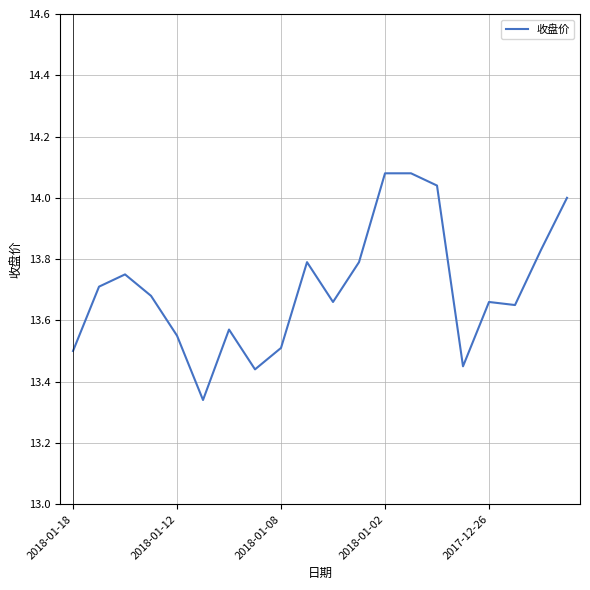

What is the difference between the maximum and minimum values?

0.7